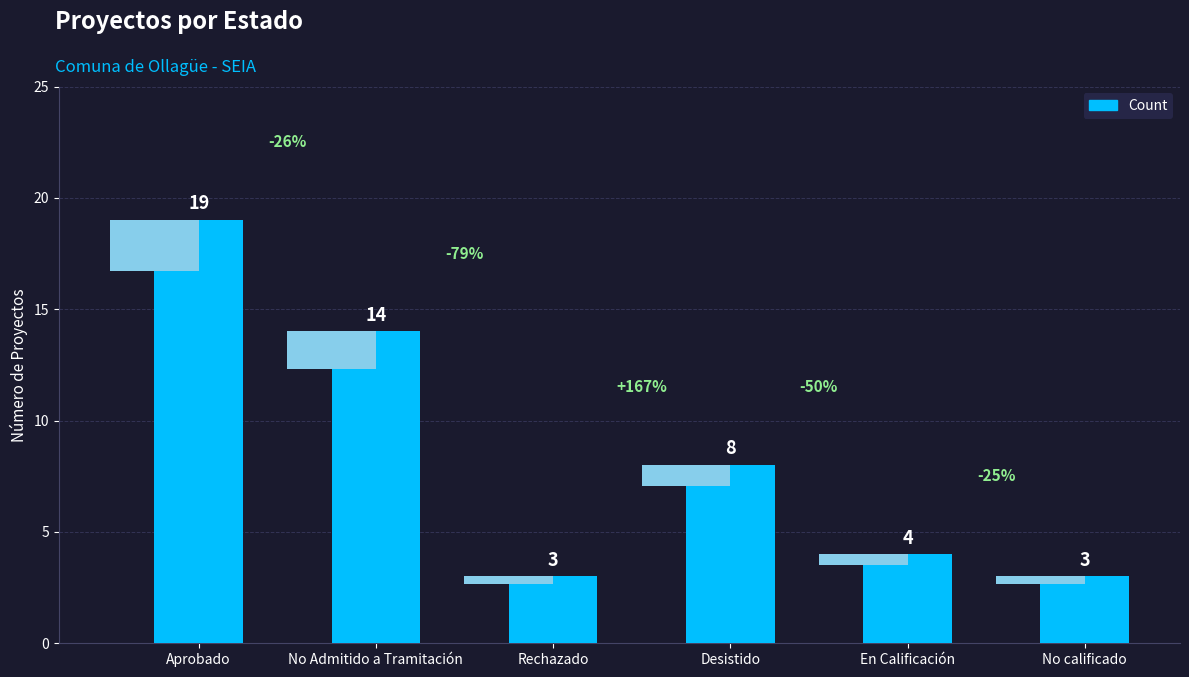

What is the label of the 1st bar from the right?

No calificado